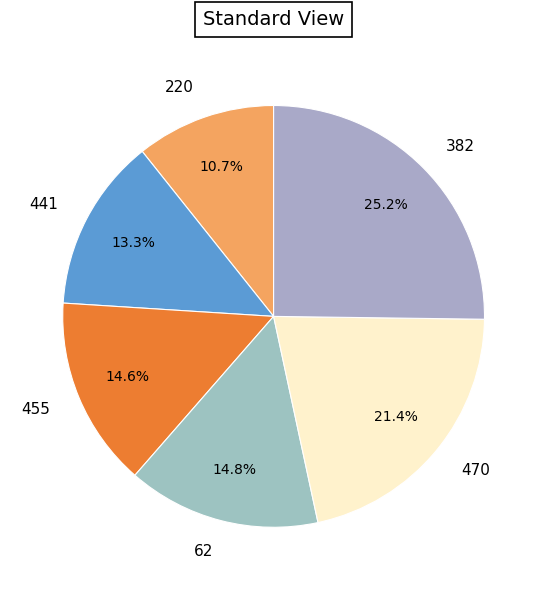

What portion of the pie excludes 220?

89.3%